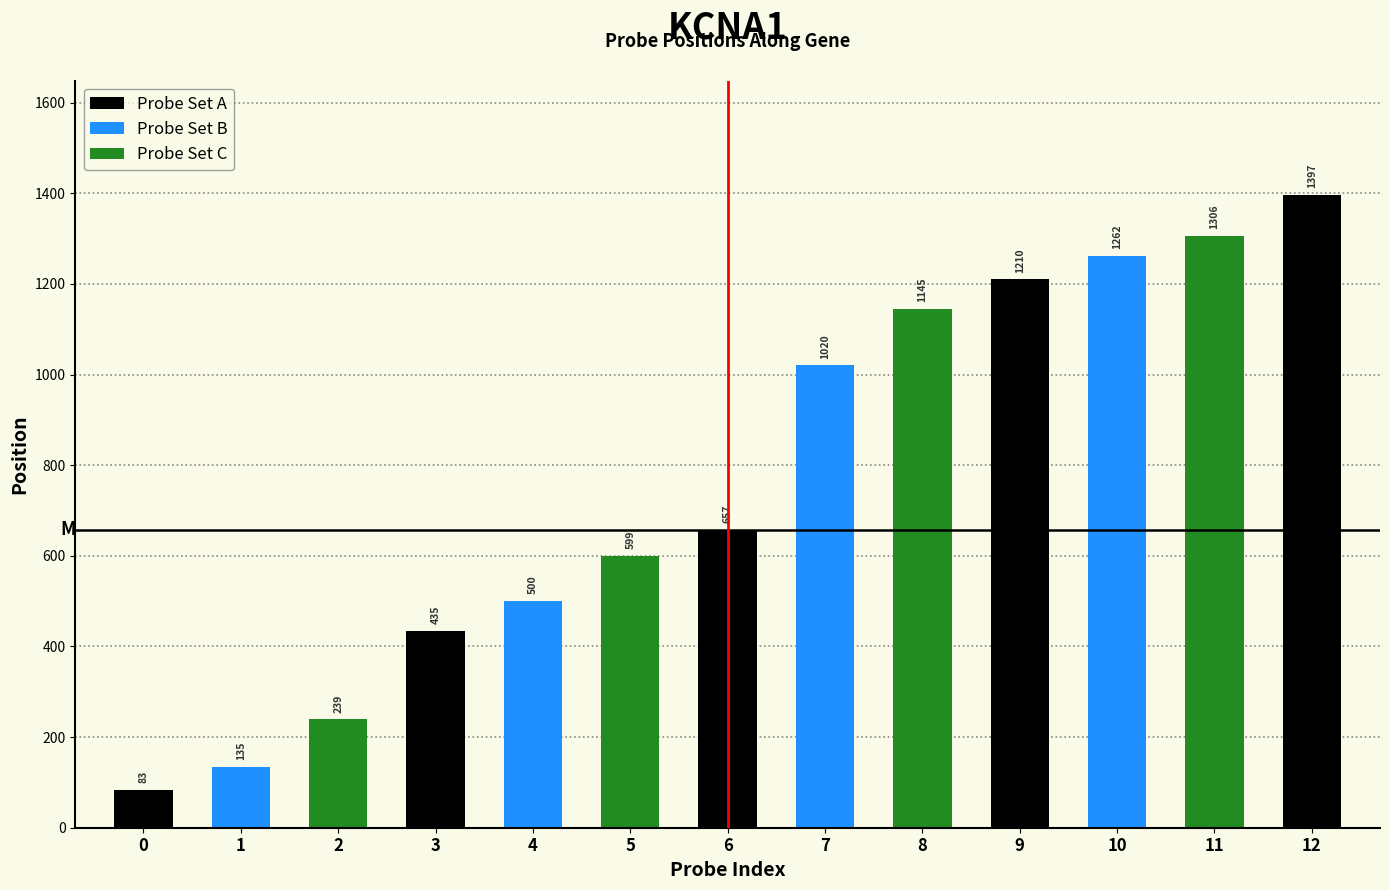

What is the difference between the values at 5 and 2?

360